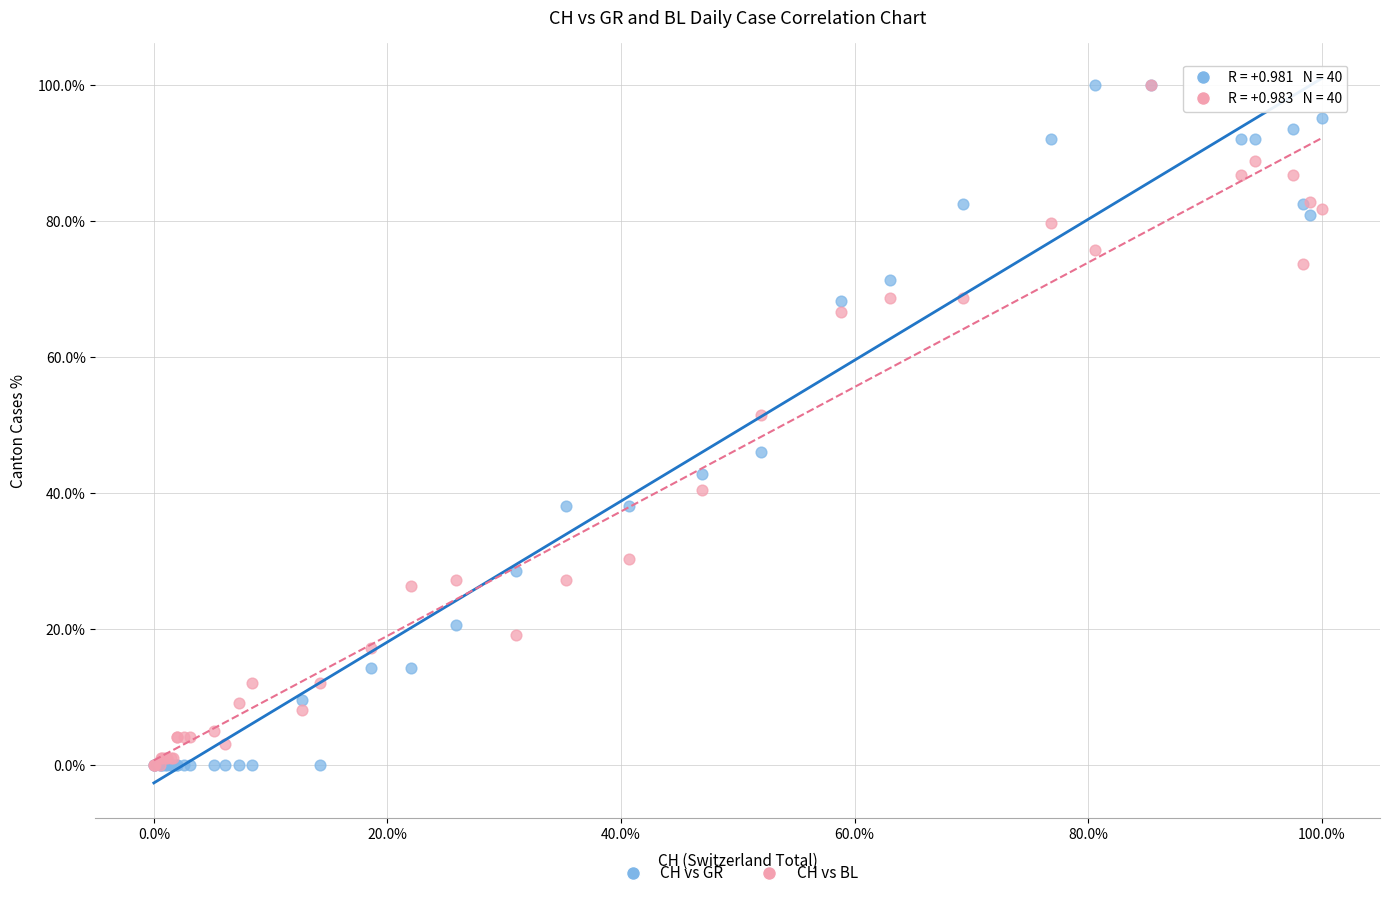

What are all the series names shown in the legend?

CH vs GR, CH vs BL